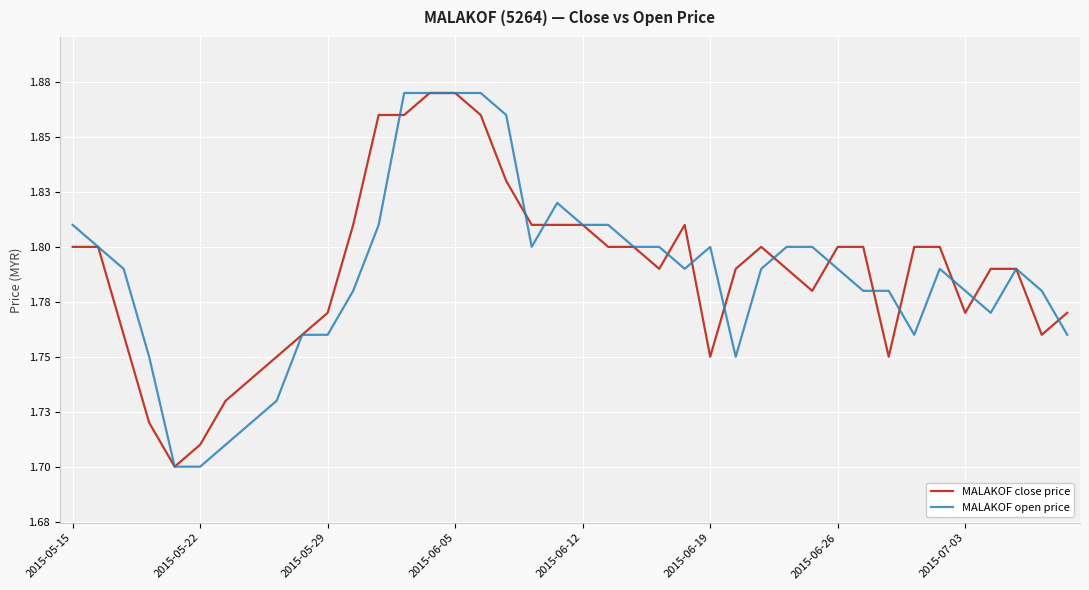

Reading left to right, what are all the values shown in this chart?

MALAKOF close price: 1.8	1.8	1.8	1.7	1.7	1.7	1.7	1.7	1.8	1.8	1.8	1.8	1.9	1.9	1.9	1.9	1.9	1.8	1.8	1.8	1.8	1.8	1.8	1.8	1.8	1.8	1.8	1.8	1.8	1.8	1.8	1.8	1.8	1.8	1.8	1.8	1.8	1.8	1.8	1.8
MALAKOF open price: 1.8	1.8	1.8	1.8	1.7	1.7	1.7	1.7	1.7	1.8	1.8	1.8	1.8	1.9	1.9	1.9	1.9	1.9	1.8	1.8	1.8	1.8	1.8	1.8	1.8	1.8	1.8	1.8	1.8	1.8	1.8	1.8	1.8	1.8	1.8	1.8	1.8	1.8	1.8	1.8